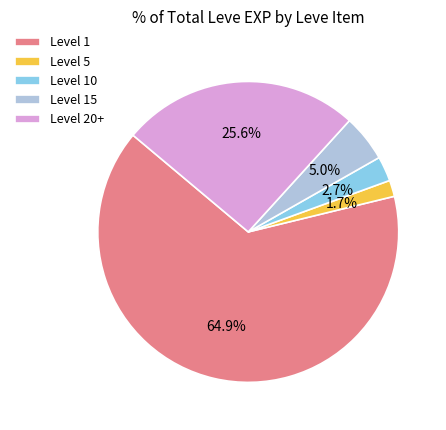

Count the number of slices in the pie.

5